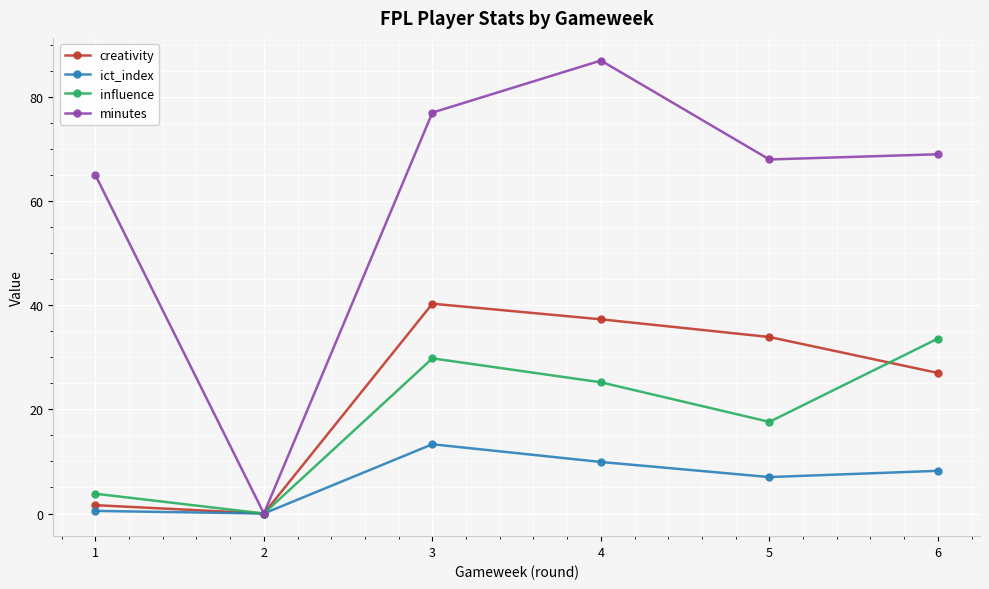

What is the maximum value shown in the chart?

87.0